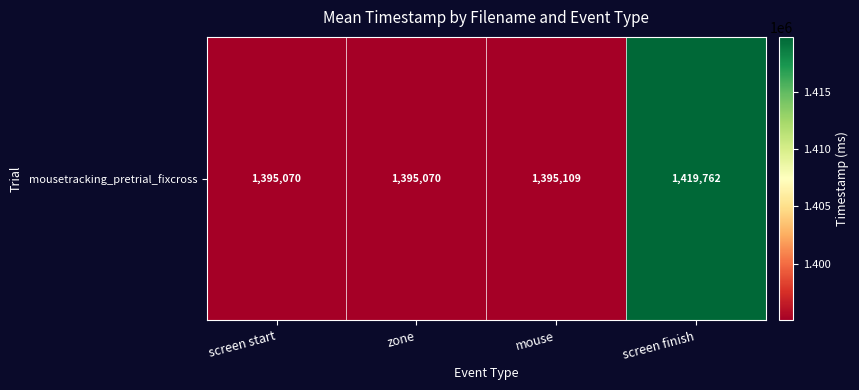

What is the difference between the values at mouse and zone?

39.7